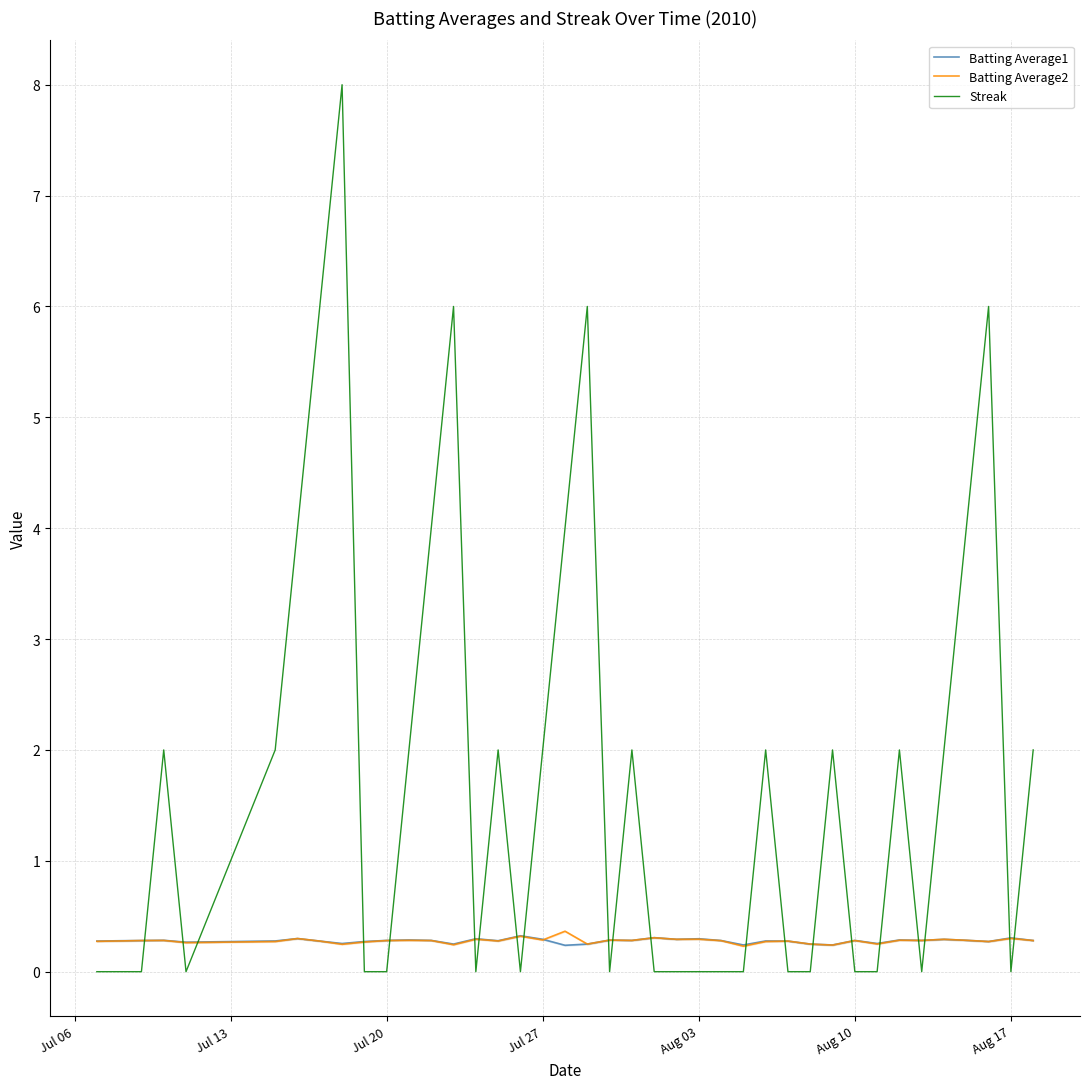

After their last crossing, which series has the higher values: Streak or Batting Average2?

Streak